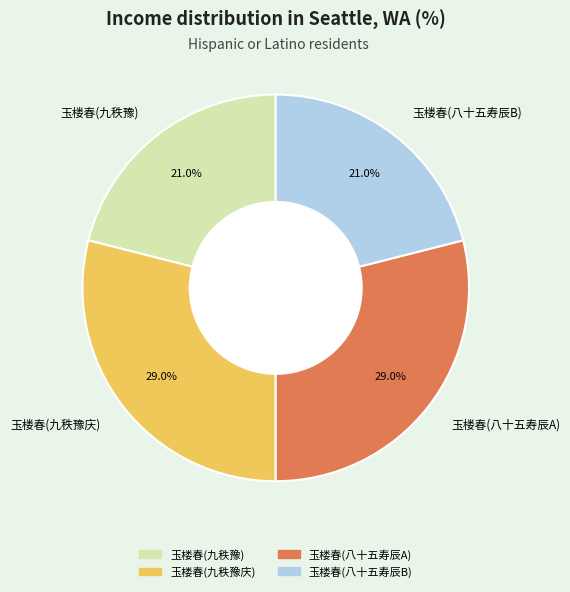

Approximately how many times larger is the value at 玉楼春(九秩豫庆) compared to 玉楼春(八十五寿辰A)?

1.0